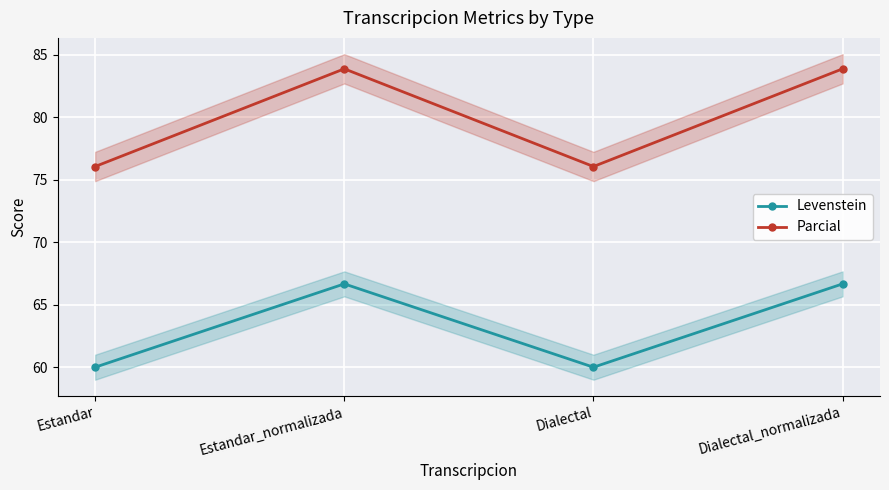

Is this an area chart (filled region under the line)?

No